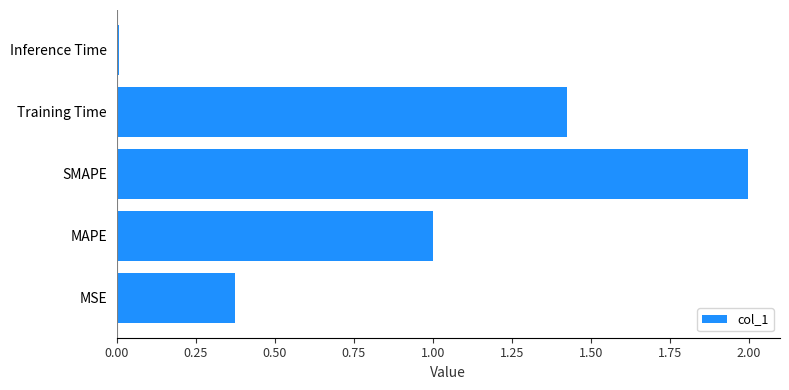

How many bars are there in total?

5